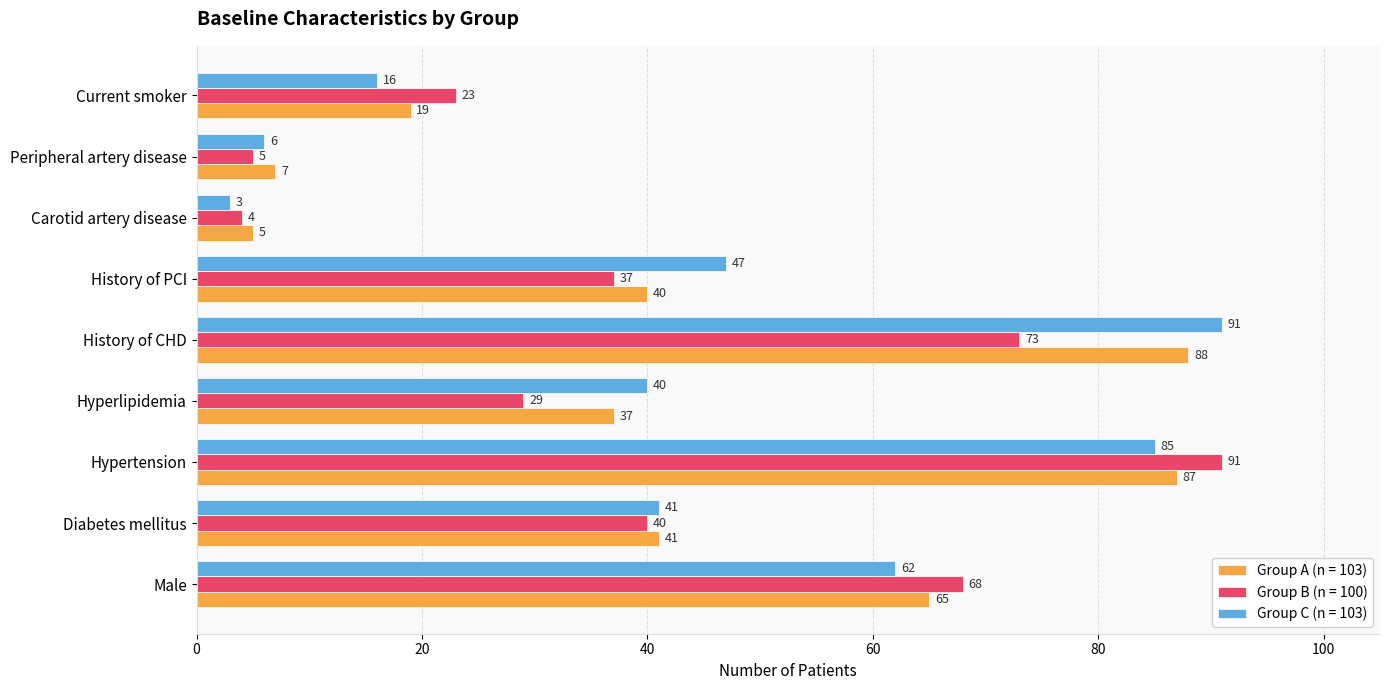

Is it true that Group C (n = 103) equals 25 at Current smoker?

False